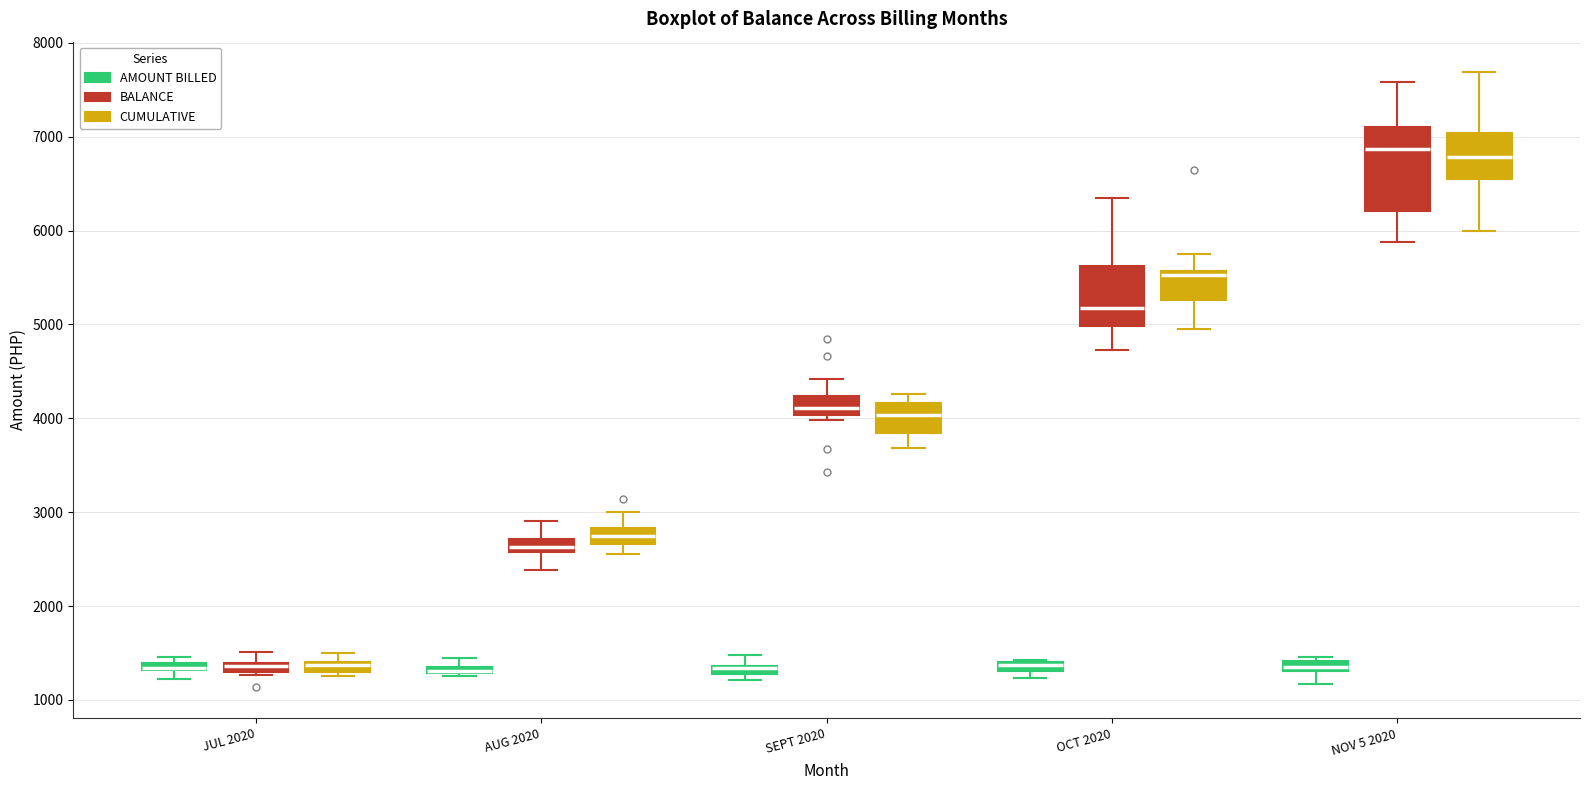

Which box is the tallest, from its lower edge to its upper edge?

NOV 5 2020 (BALANCE)